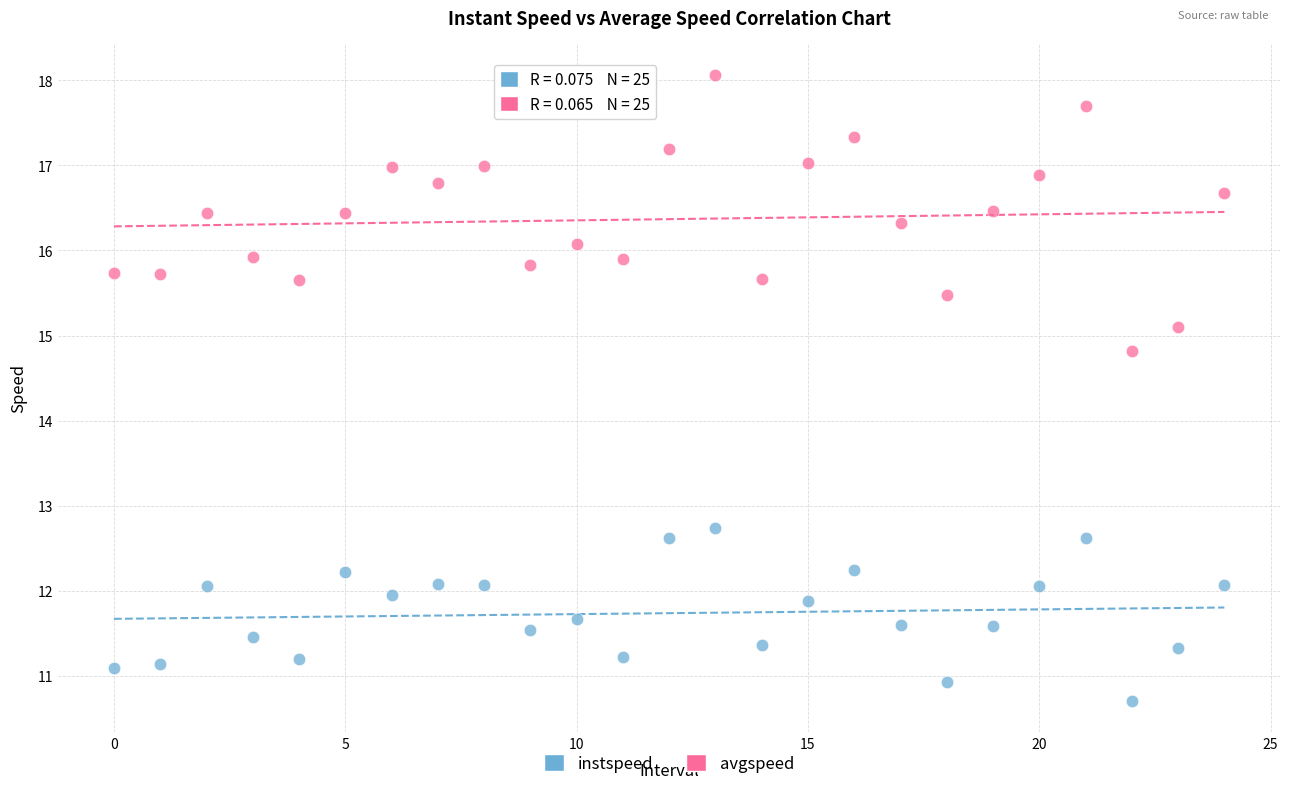

Which series has the largest Y range (max minus min)?

avgspeed